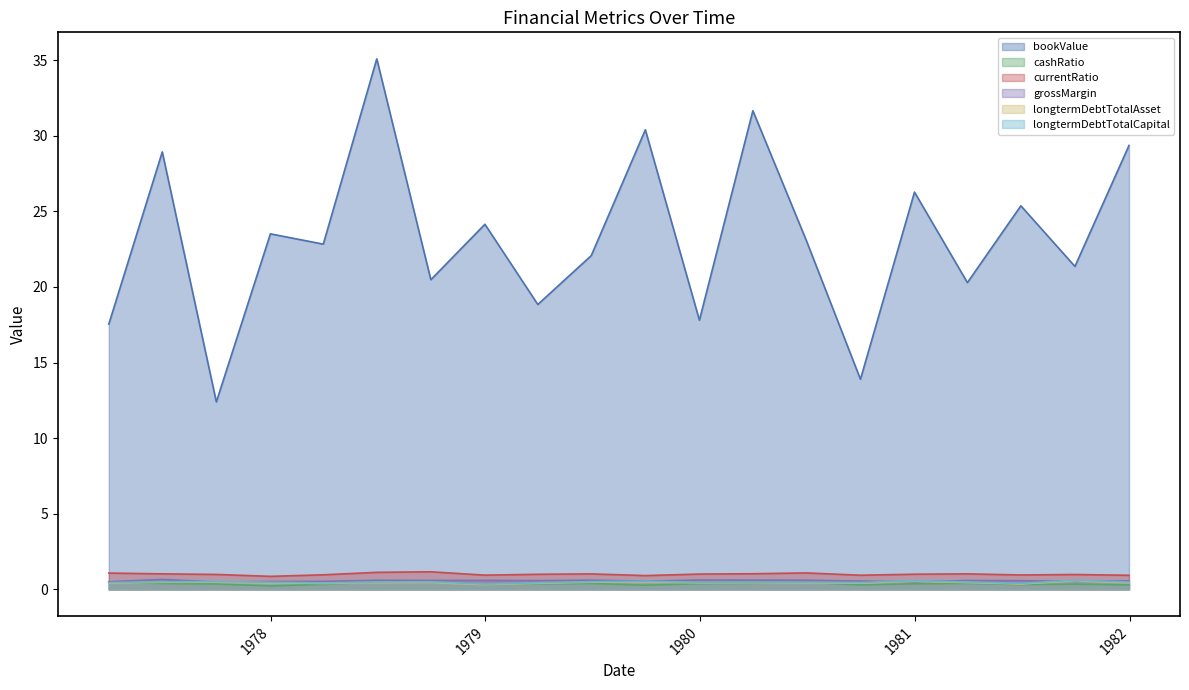

True or false: bookValue and longtermDebtTotalAsset cross at least once.

False